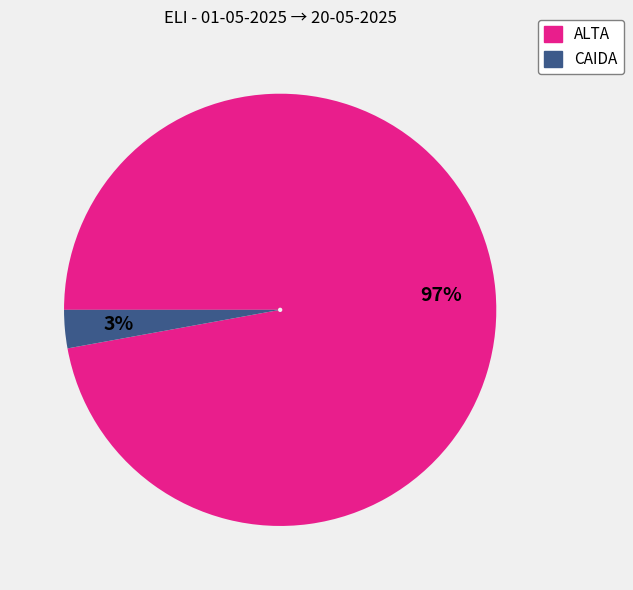

Count the number of slices in the pie.

2